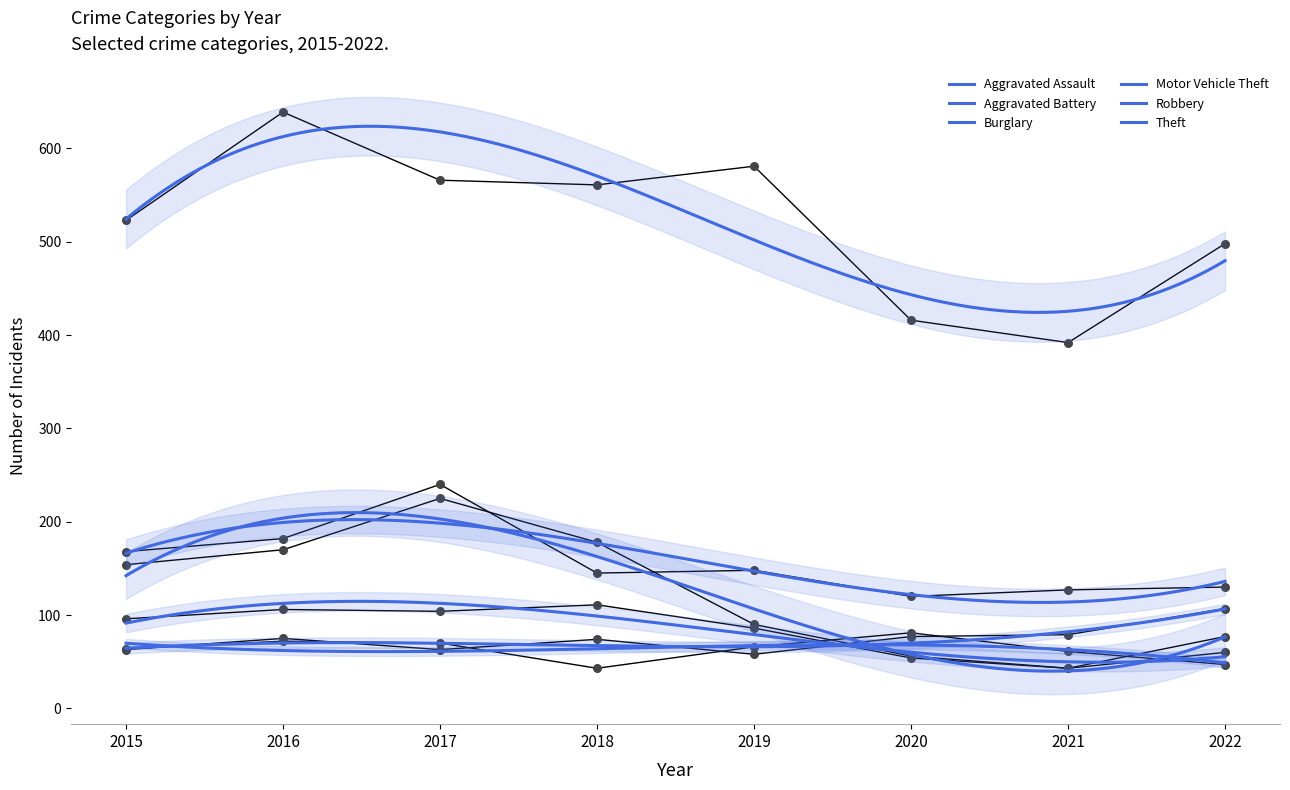

Which series has the largest total across all categories?

Theft